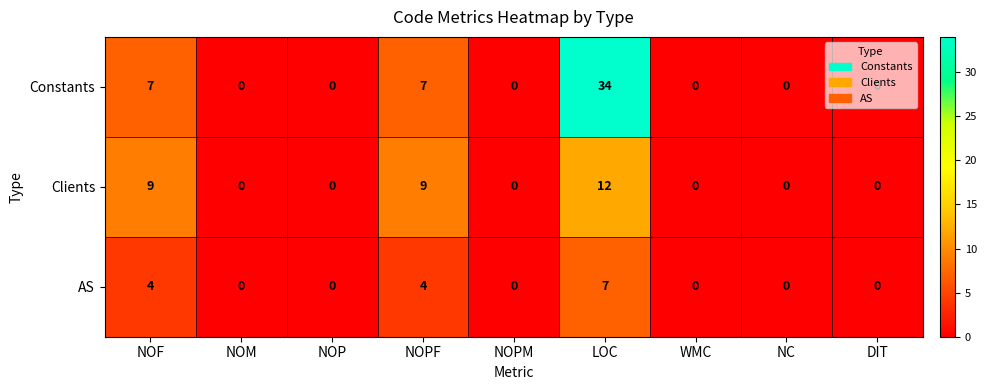

What is the highest value of the AS series?

7